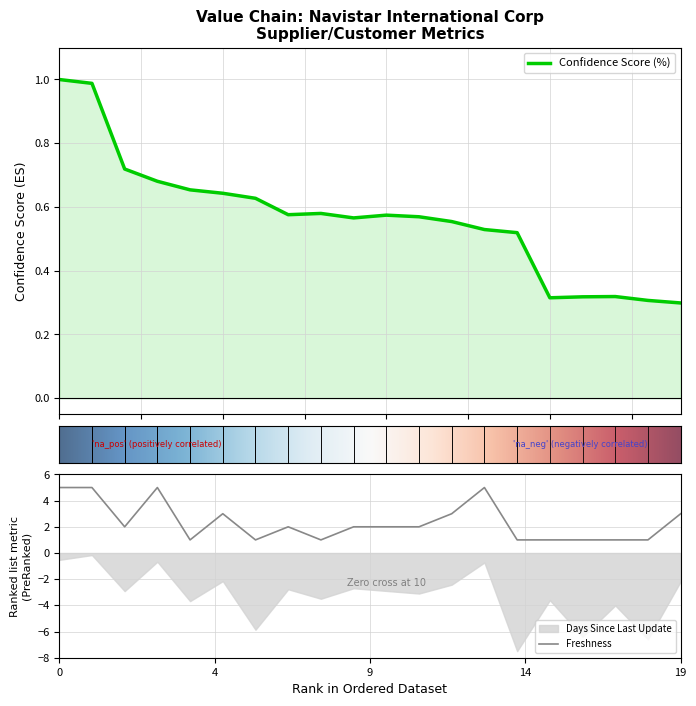

True or false: Freshness and Confidence Score (%) cross at least once.

False